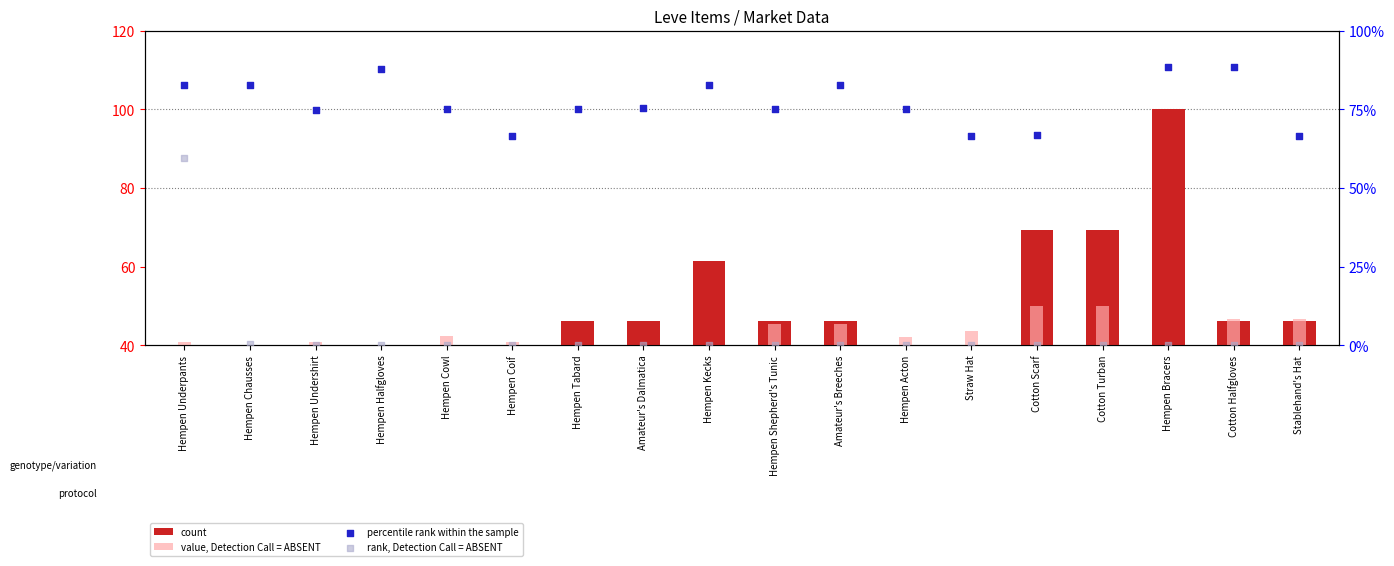

What is the total value across all series at Hempen Chausses?

125.4